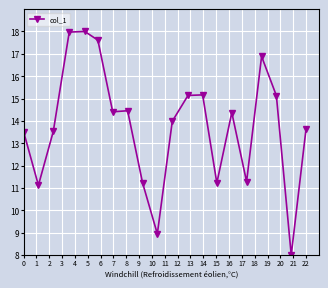

What is the value of the 2nd point from the left?

11.1